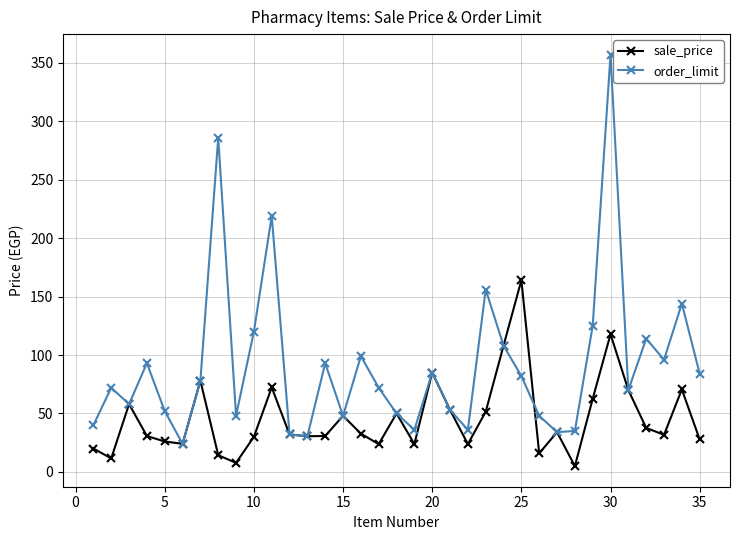

Count the number of data series in this chart.

2